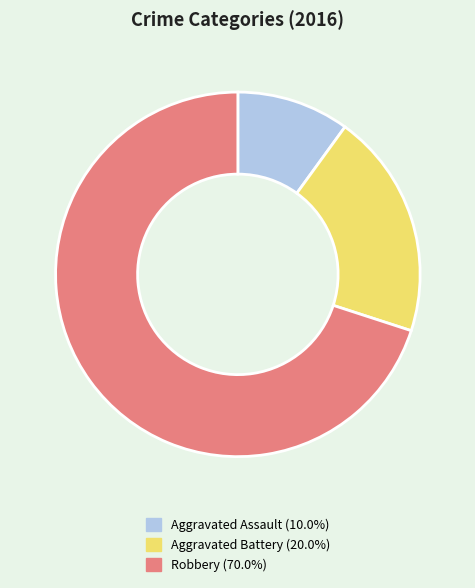

Count the number of slices in the pie.

3